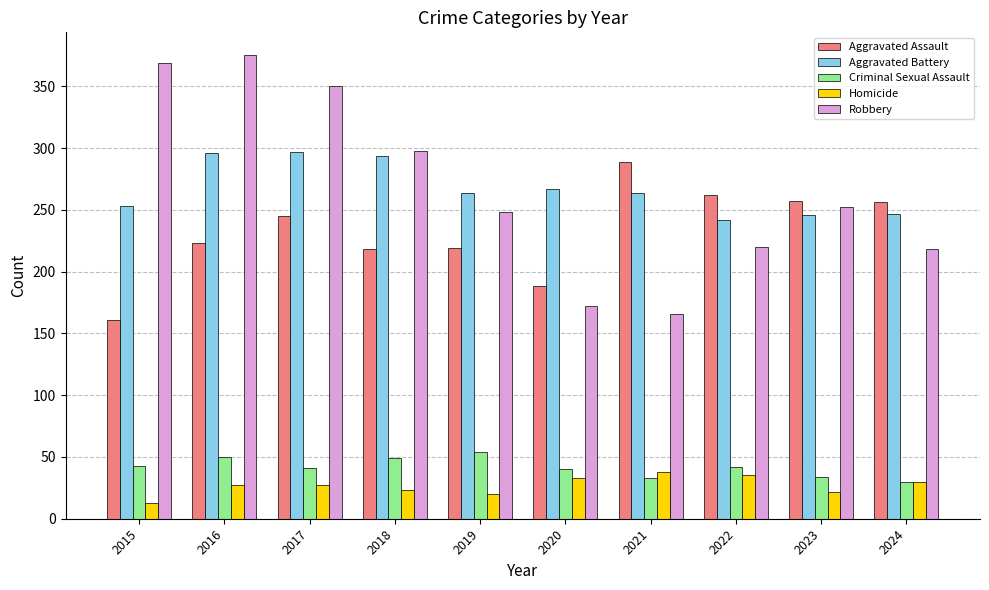

At how many categories does at least one series exceed 296?

4